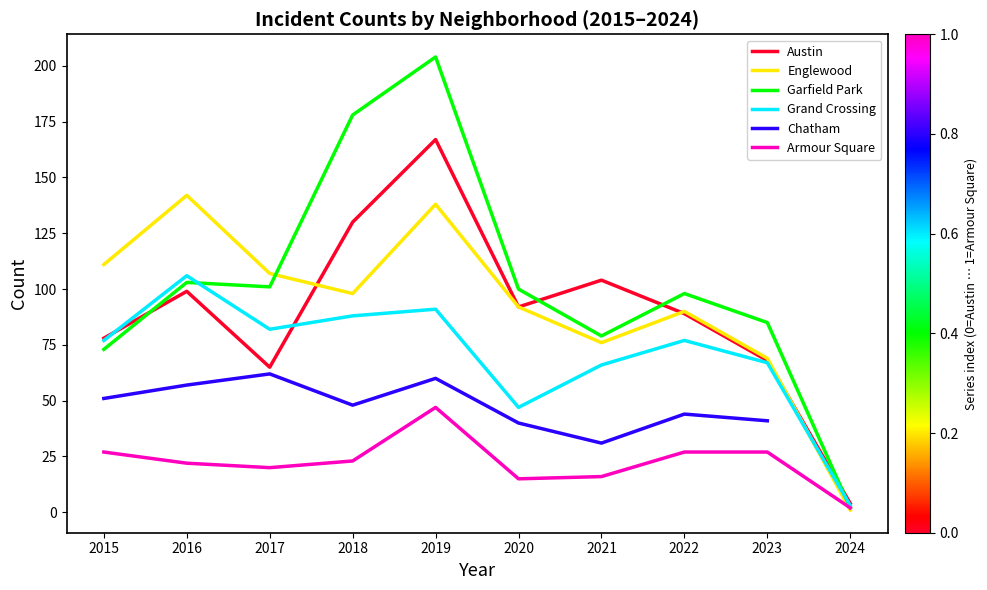

At 2021, list the series in order from smallest to largest.

Armour Square, Chatham, Grand Crossing, Englewood, Garfield Park, Austin